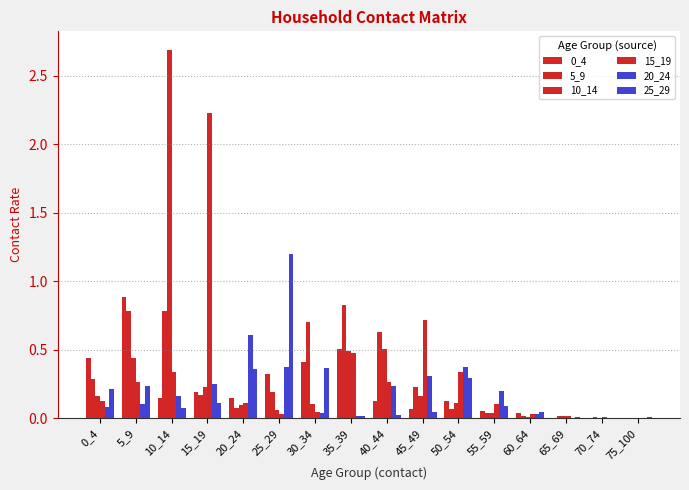

What is the sum of all 10_14 values?

5.1